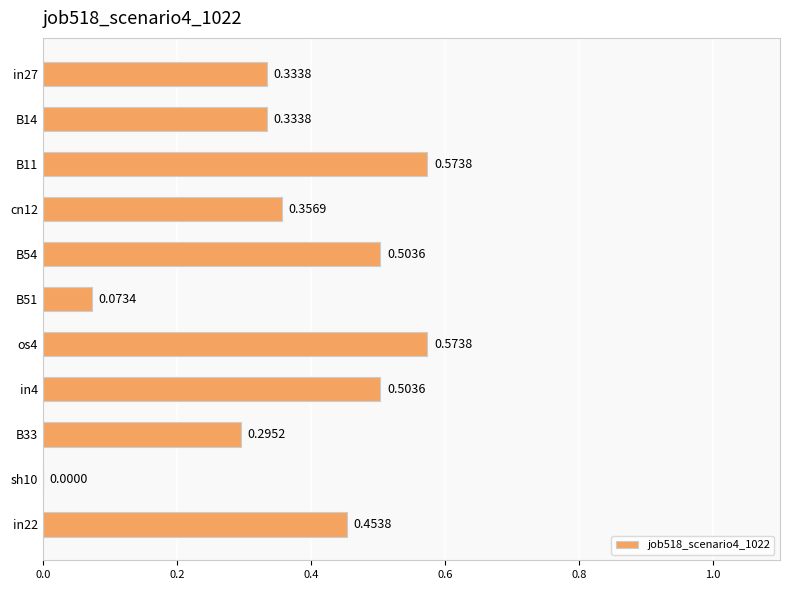

What is the sum of the values at in4 and B33?

0.8